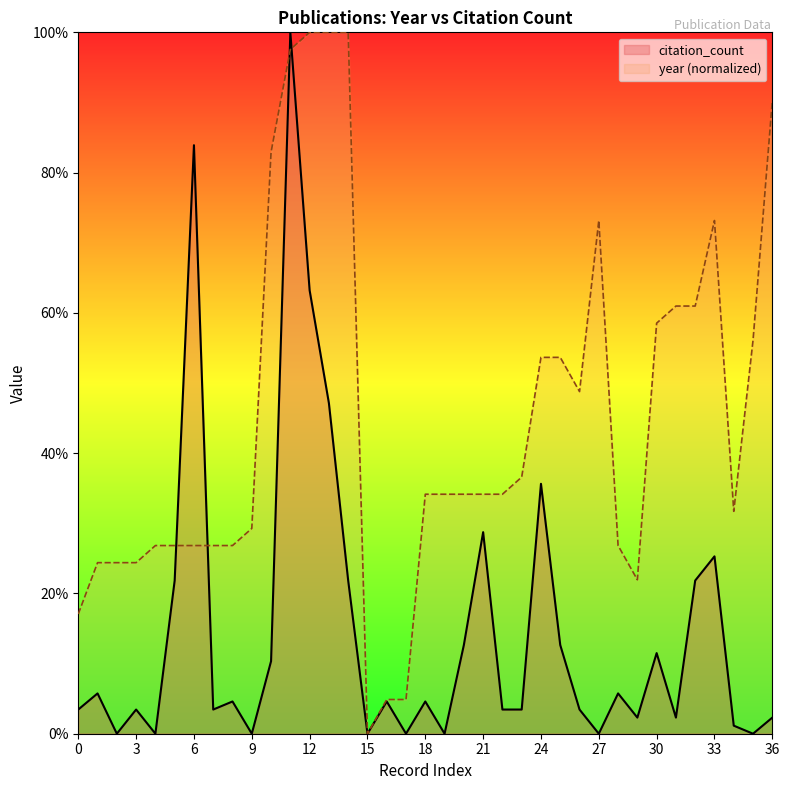

Which series has the largest total across all categories?

year (normalized)